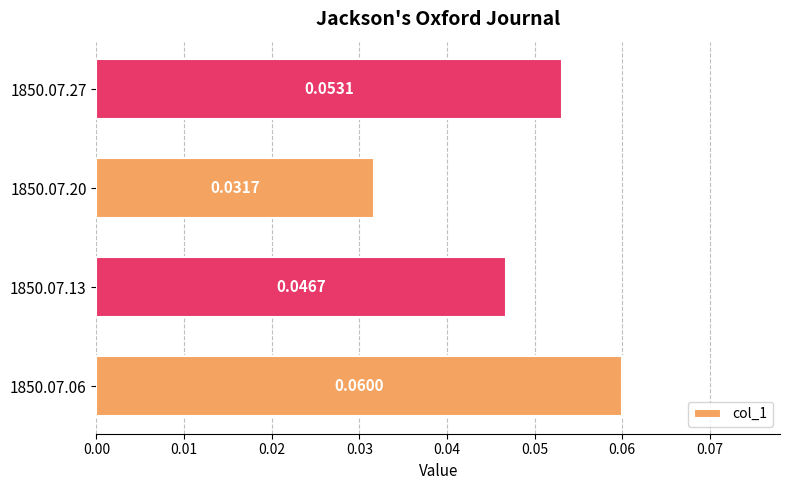

List the labels in order of value, smallest first.

1850.07.20, 1850.07.13, 1850.07.27, 1850.07.06